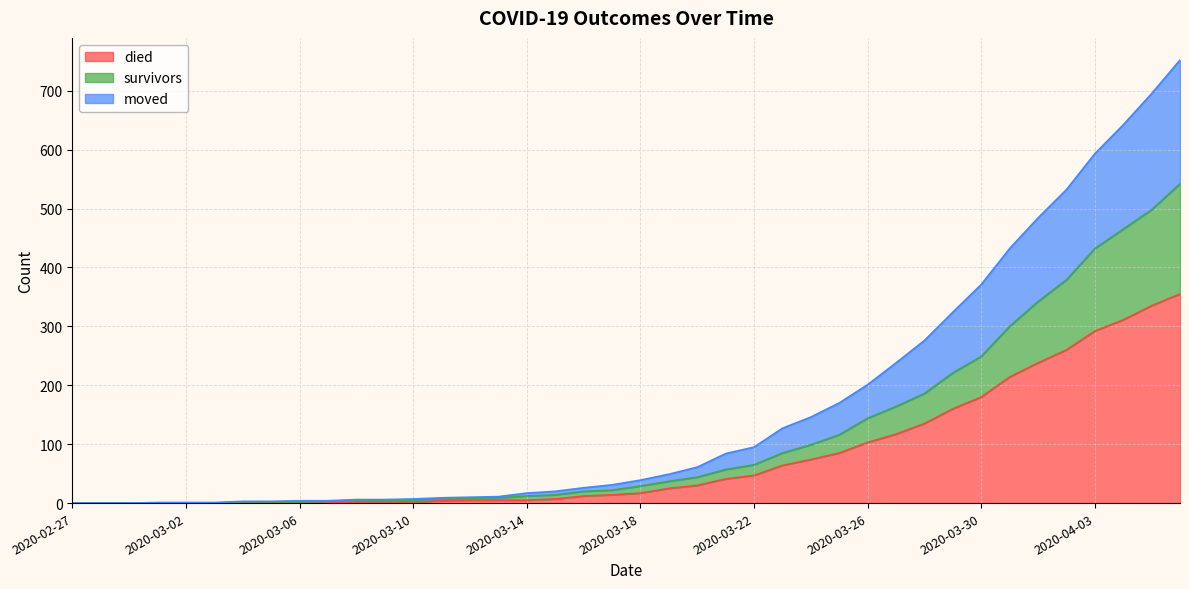

At which category does the chart reach its minimum across all series?

2020-02-27